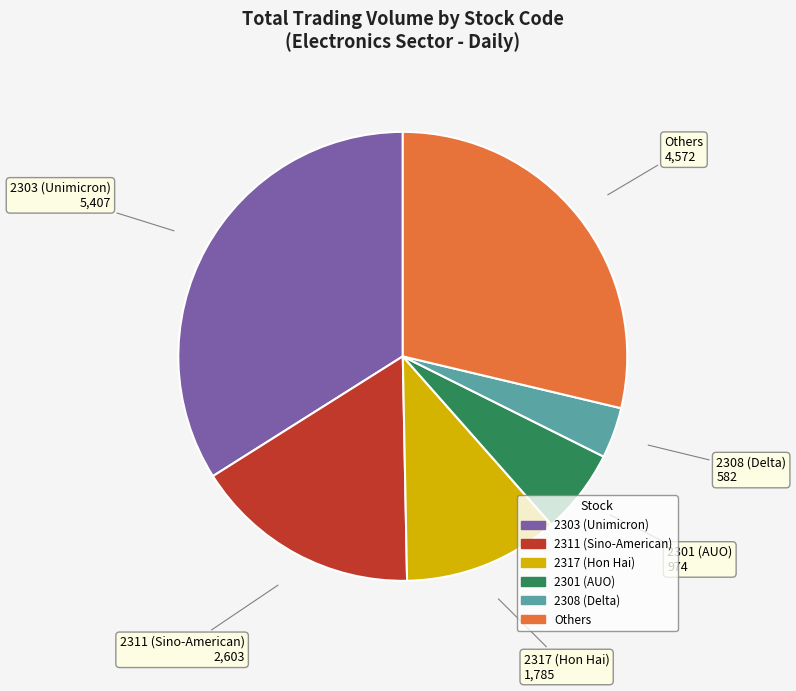

Is there any slice that represents more than half of the pie?

No